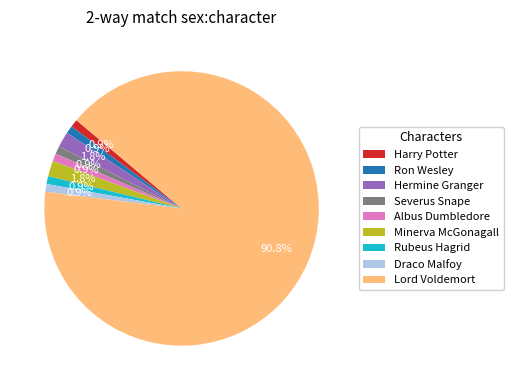

What is the largest slice in the pie chart?

Lord Voldemort